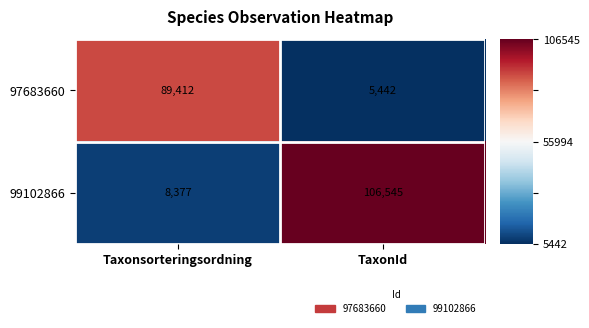

Reading right to left, what are all the values shown in this chart?

97683660: TaxonId=5442	Taxonsorteringsordning=89412
99102866: TaxonId=106545	Taxonsorteringsordning=8377